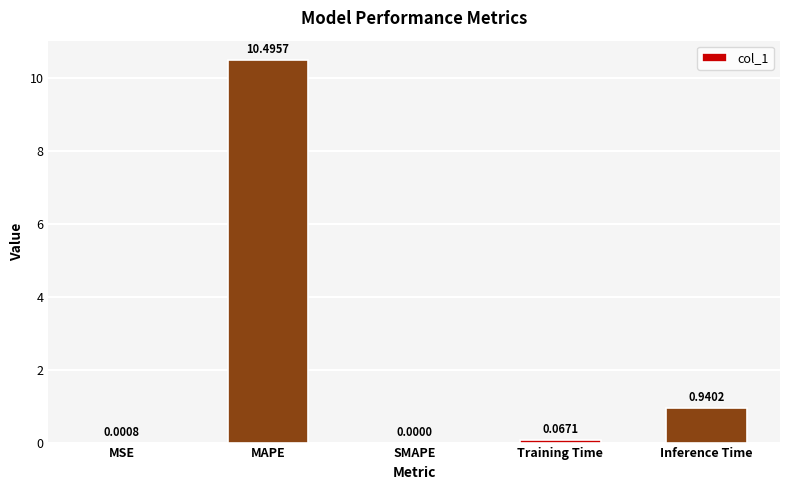

The chart shows a value of 1.4 at Inference Time. True or false?

False